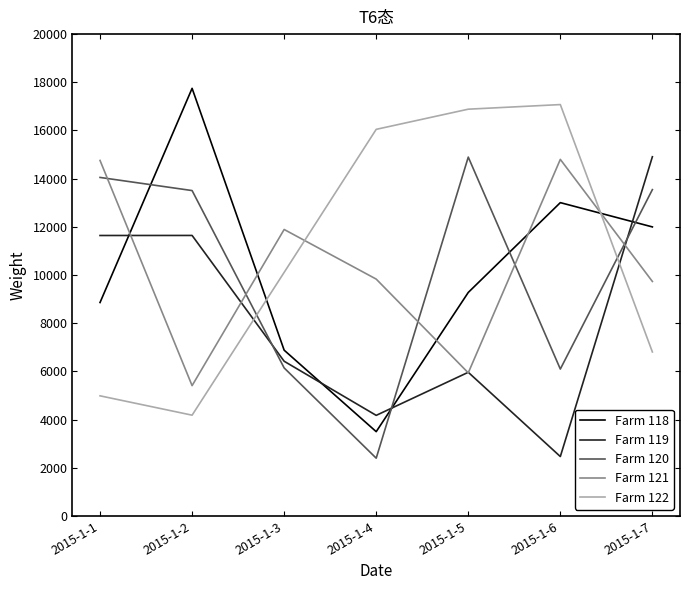

True or false: Farm 122 has more than 2 interior local peaks.

False